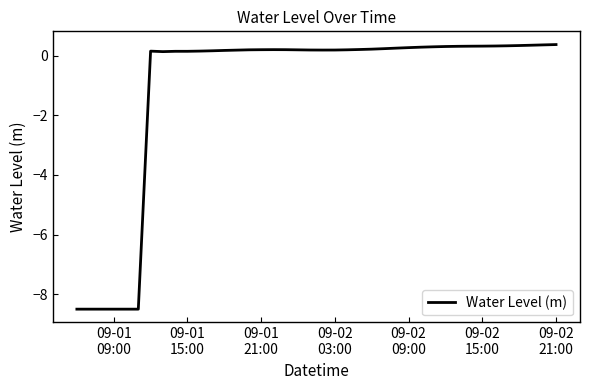

What is the difference between the maximum and minimum values?

8.9